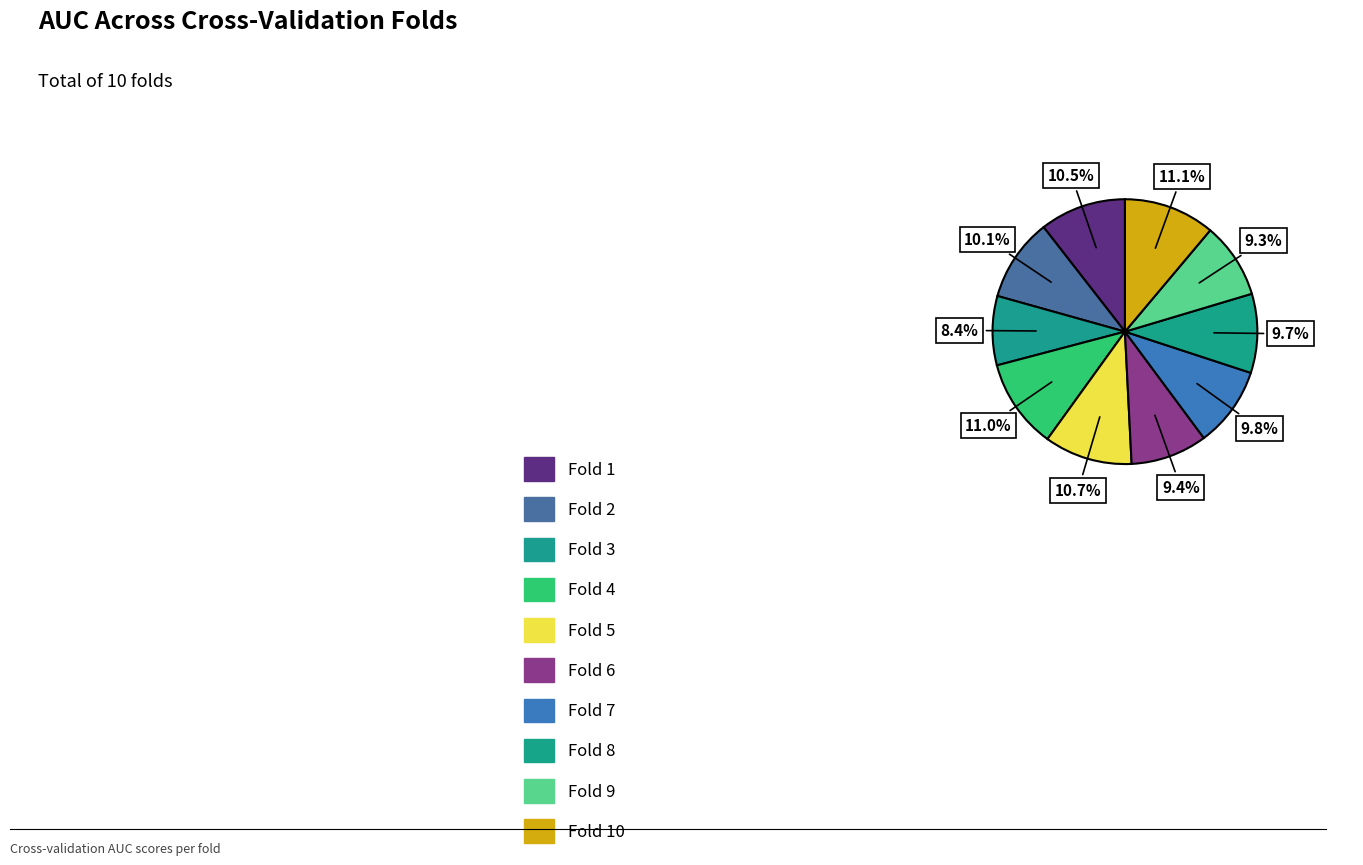

Does any single category account for the majority?

No